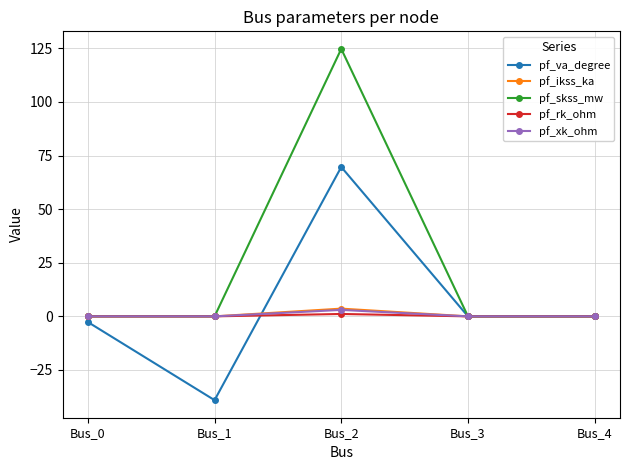

Which series has the widest spread of values?

pf_skss_mw